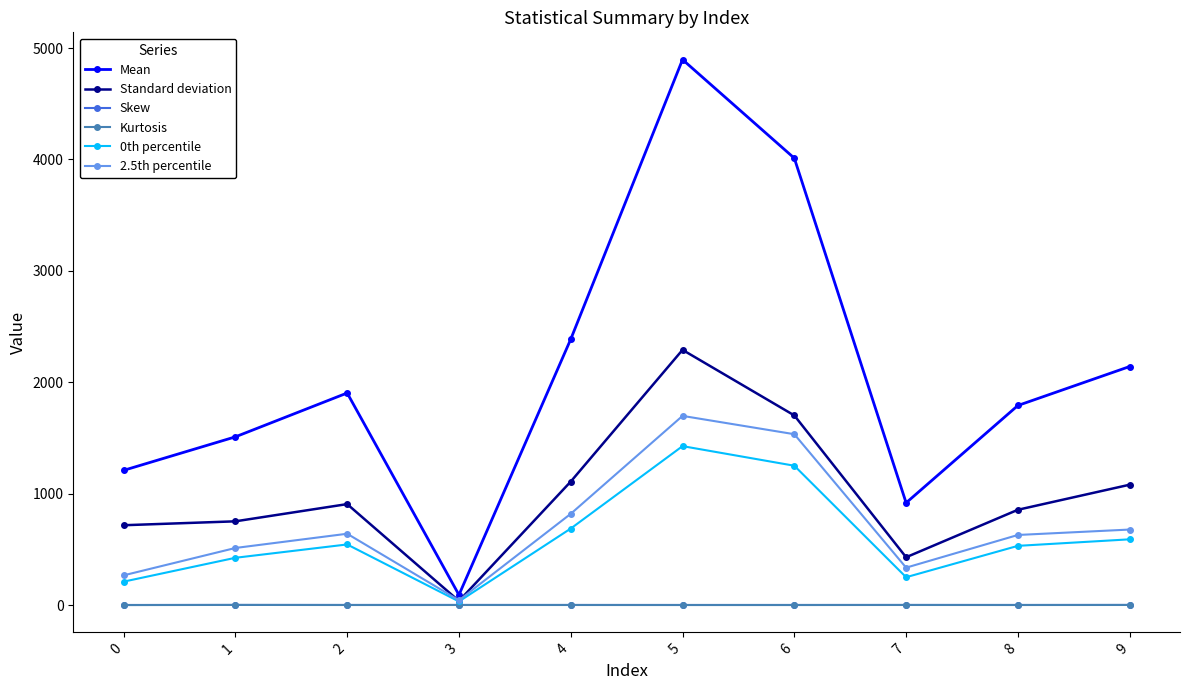

At how many categories does at least one series exceed 3334?

2